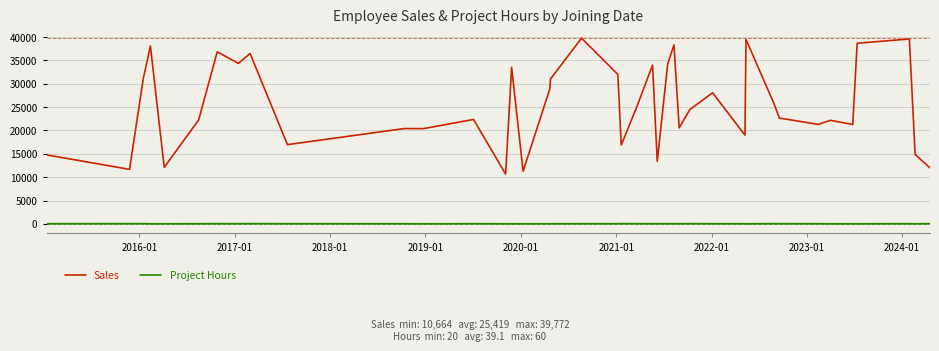

What are all the series names shown in the legend?

Sales, Project Hours